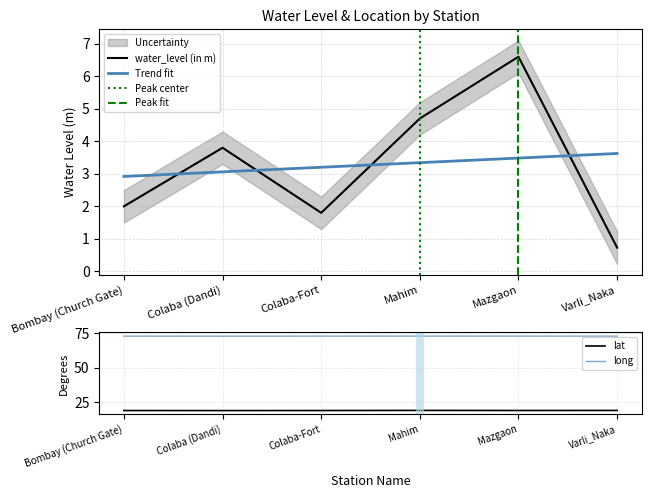

What are all the series names shown in the legend?

water_level (in m), lat, long